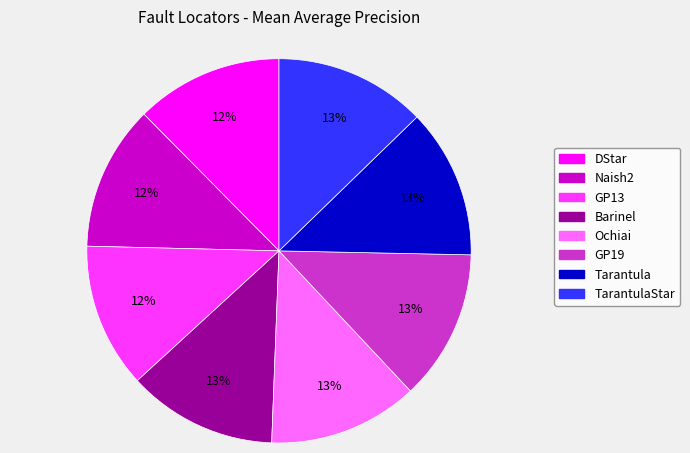

Does any single category account for the majority?

No